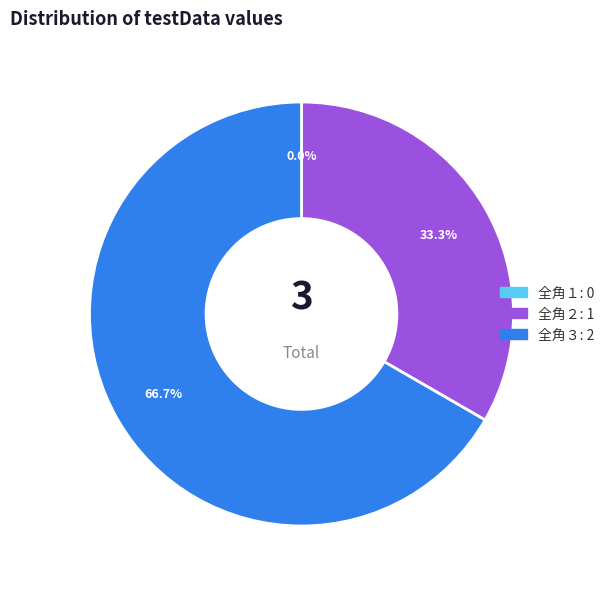

Which slice is the largest?

全角３